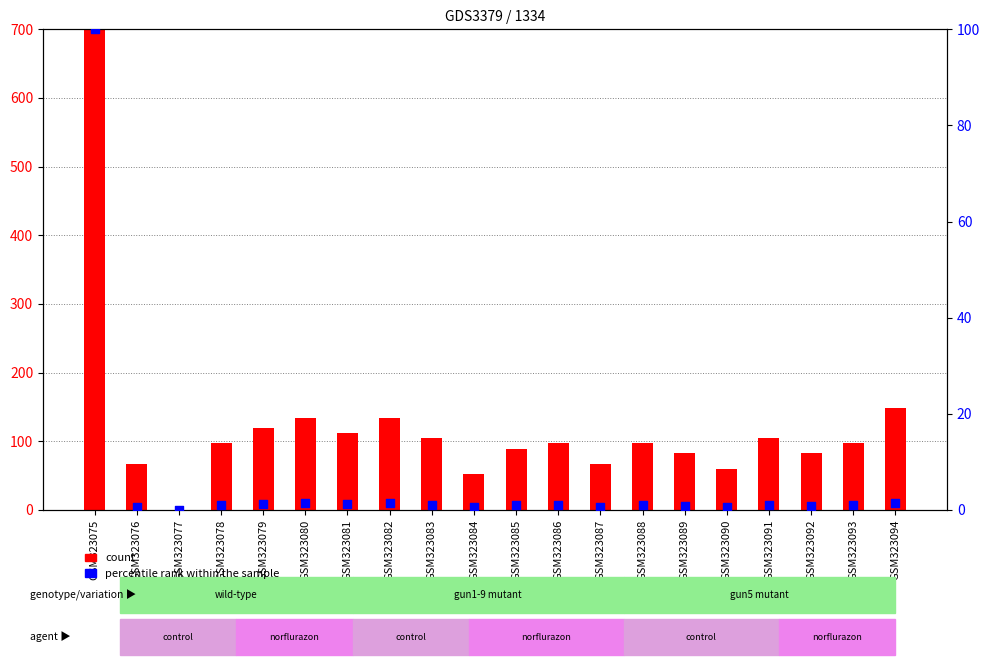

Which series has the largest Y range (max minus min)?

count